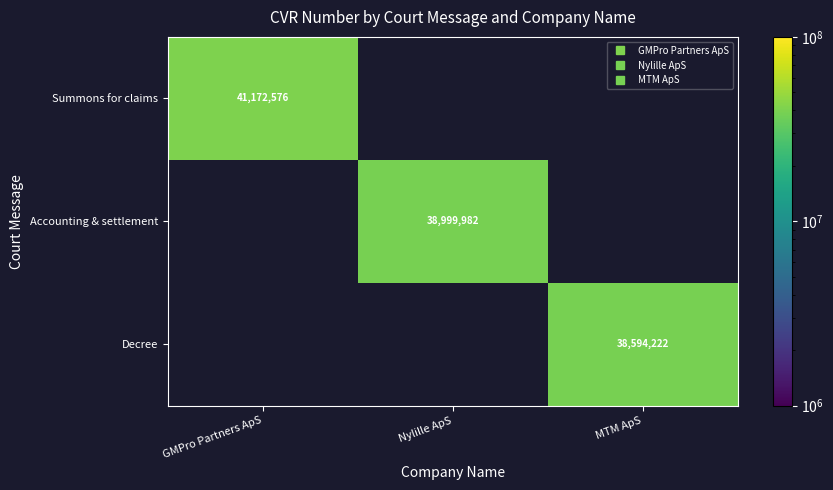

The value of Summons for claims at GMPro Partners ApS is 23754670. True or false?

False